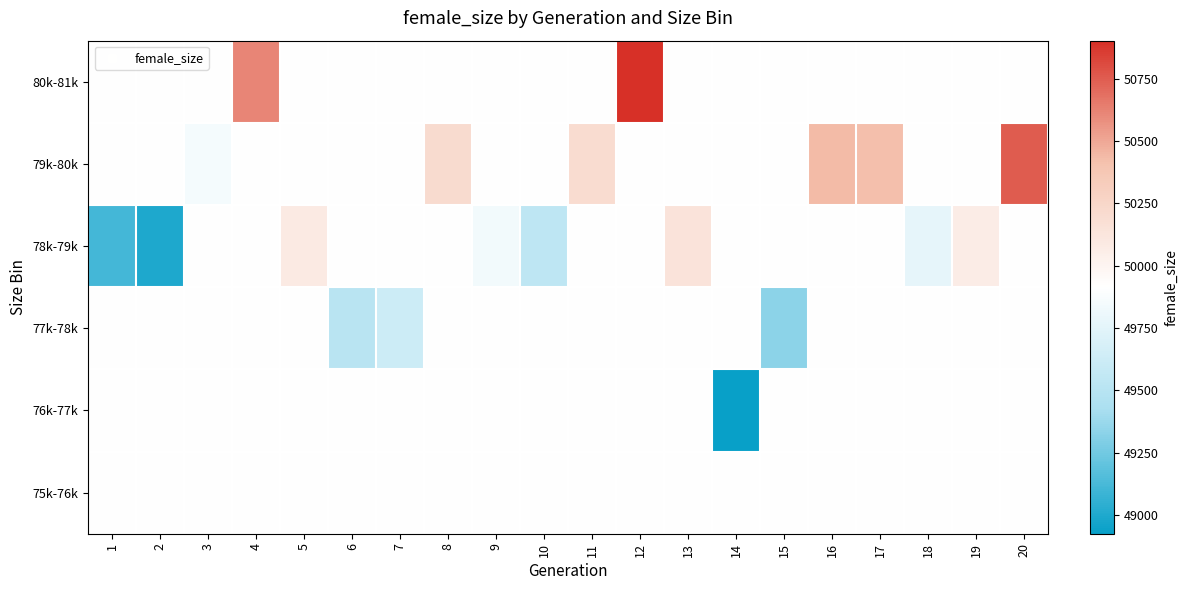

What is the maximum value shown in the chart?

50902.0